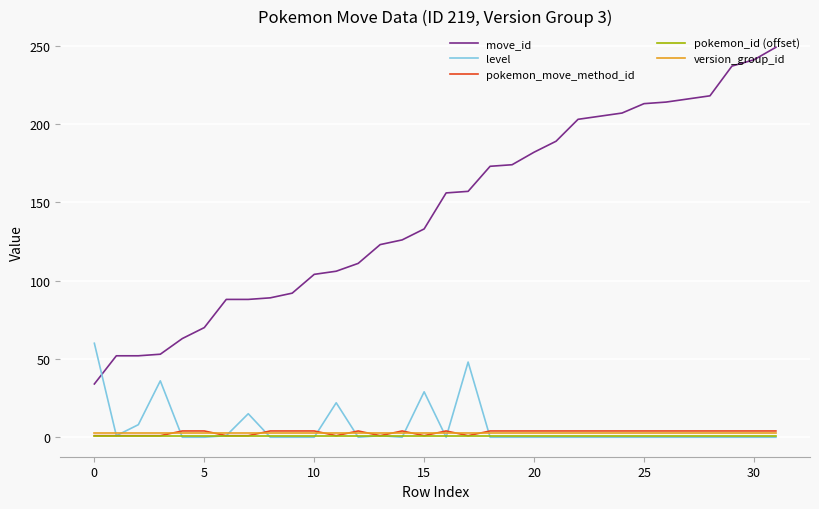

Which series has the widest spread of values?

move_id